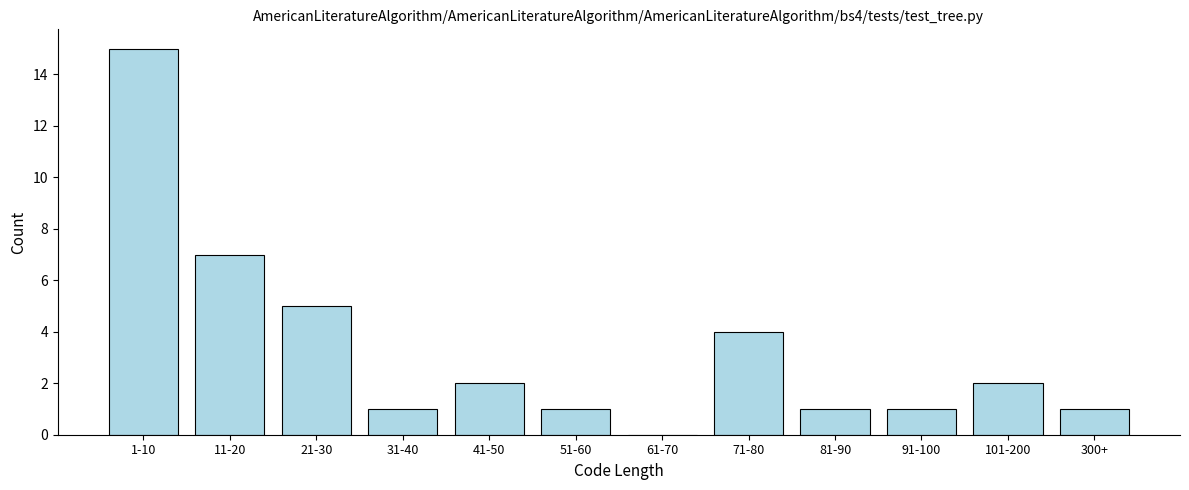

Reading left to right, what are all the values shown in this chart?

1-10=15	11-20=7	21-30=5	31-40=1	41-50=2	51-60=1	61-70=0	71-80=4	81-90=1	91-100=1	101-200=2	300+=1